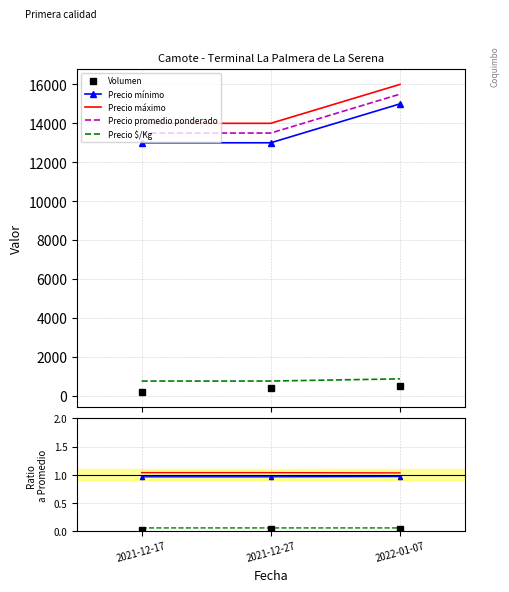

What is the maximum value for Precio mínimo?

15000